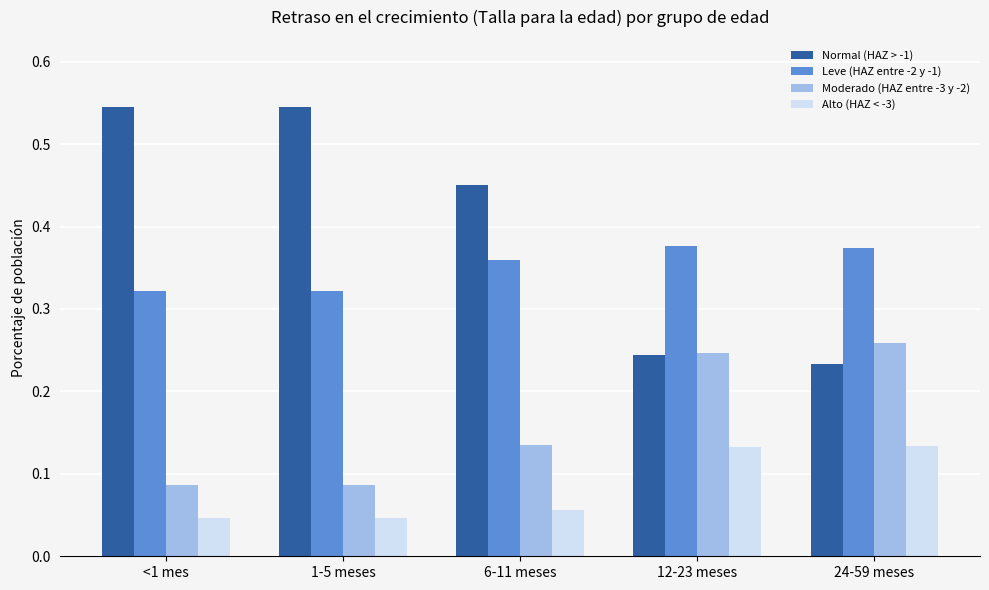

The Normal (HAZ > -1) series shows 0.1 at 24-59 meses. True or false?

False